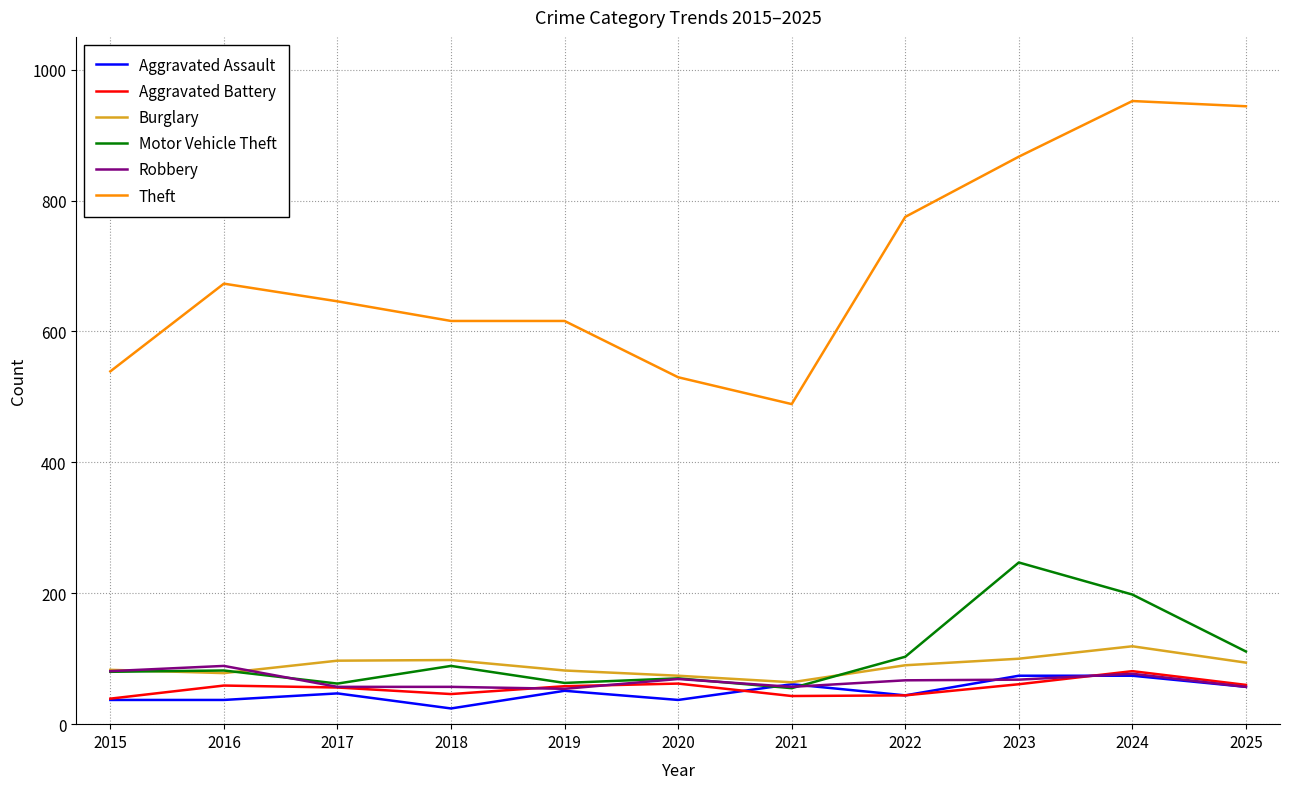

Is the value of Theft at 2025 greater than the value of Burglary at 2021?

Yes